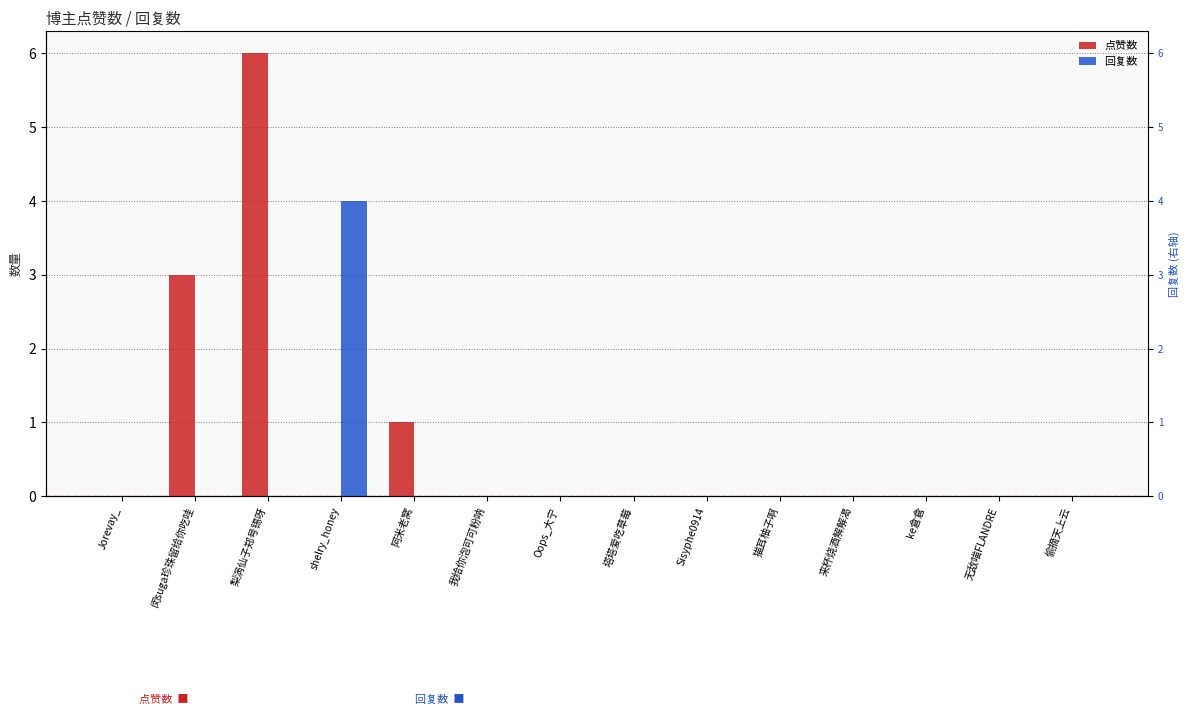

Which series has the largest range (max minus min)?

点赞数